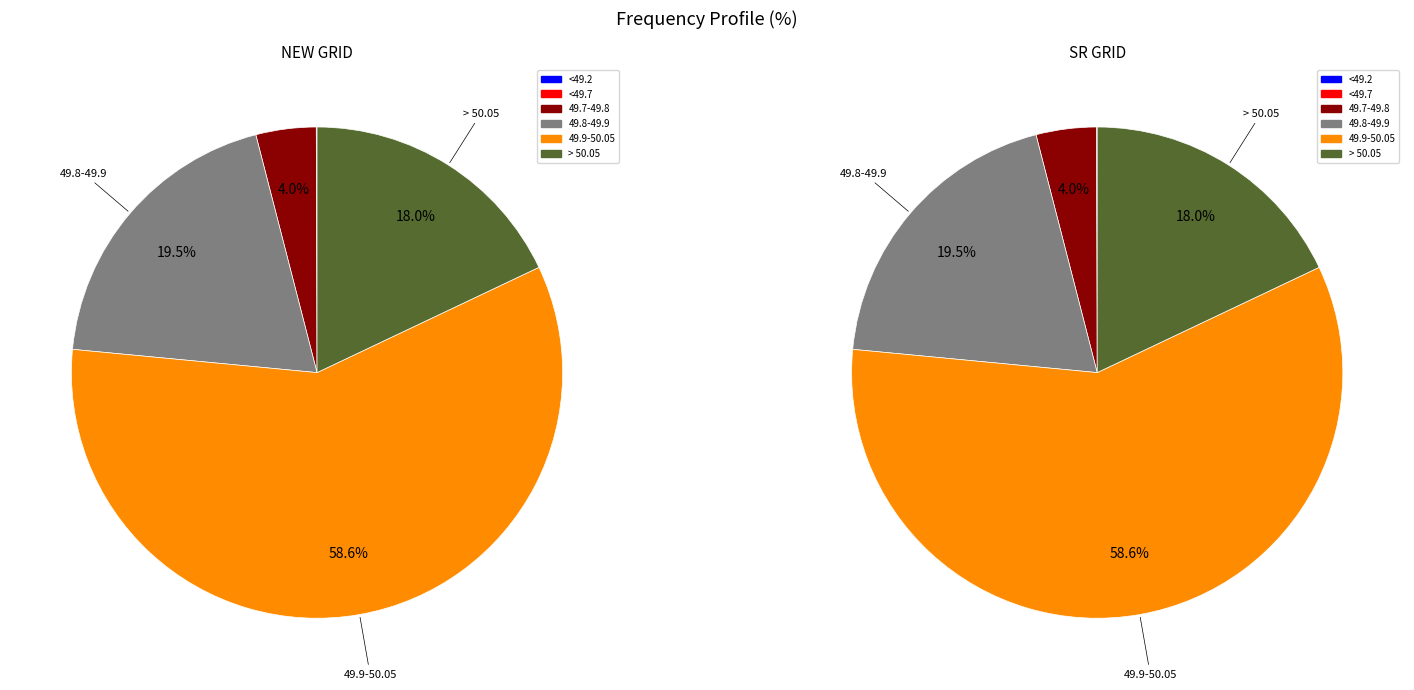

Which category accounts for the majority?

49.9-50.05